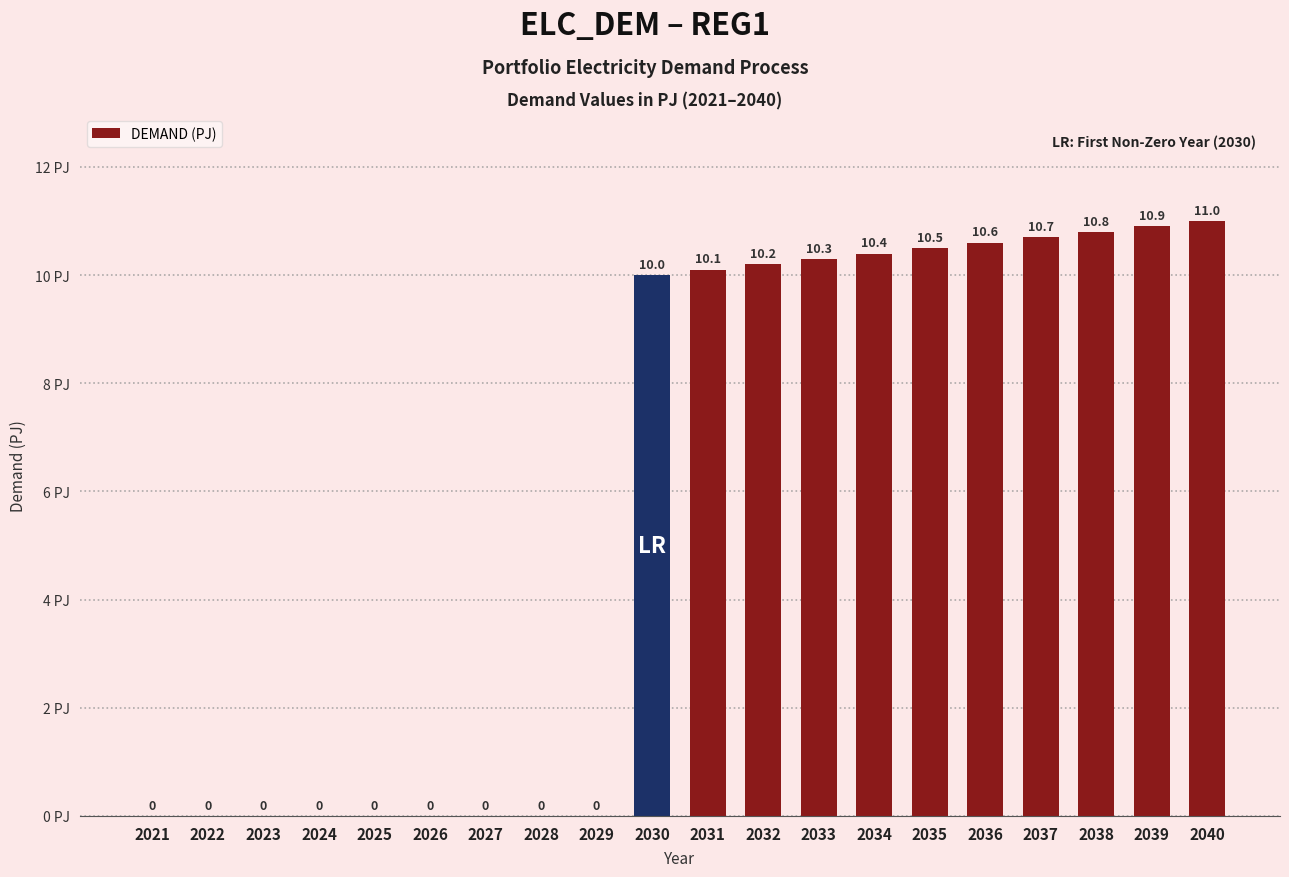

How many data points does each series have?

20